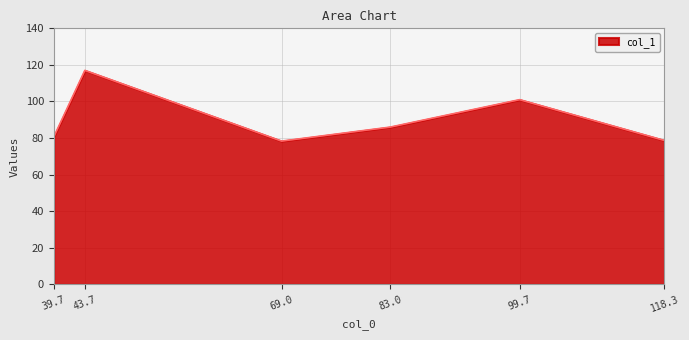

What is the maximum value shown in the chart?

117.0